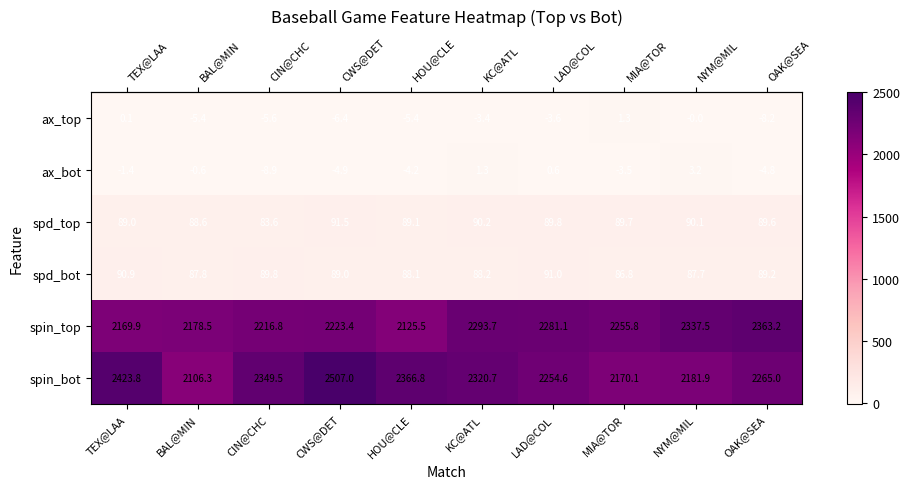

What is the difference between the maximum and minimum values in the spd_top series?

7.9